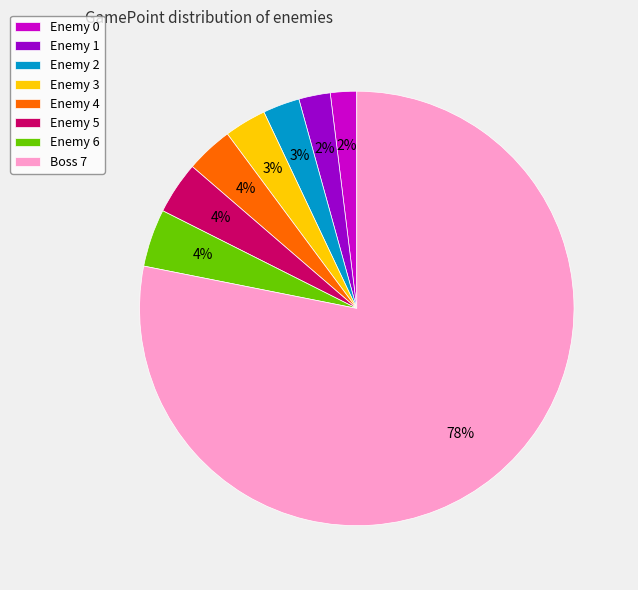

To the nearest percent, what percentage of the pie is Enemy 1?

2%